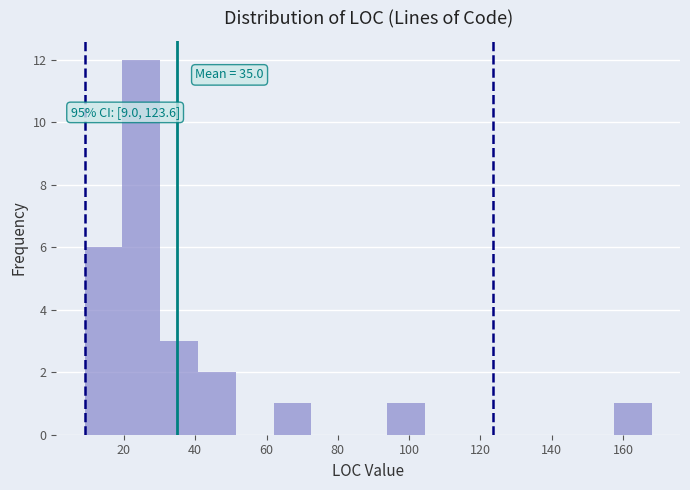

Over which range of the x-axis is the bar tallest?

19.6 to 30.2